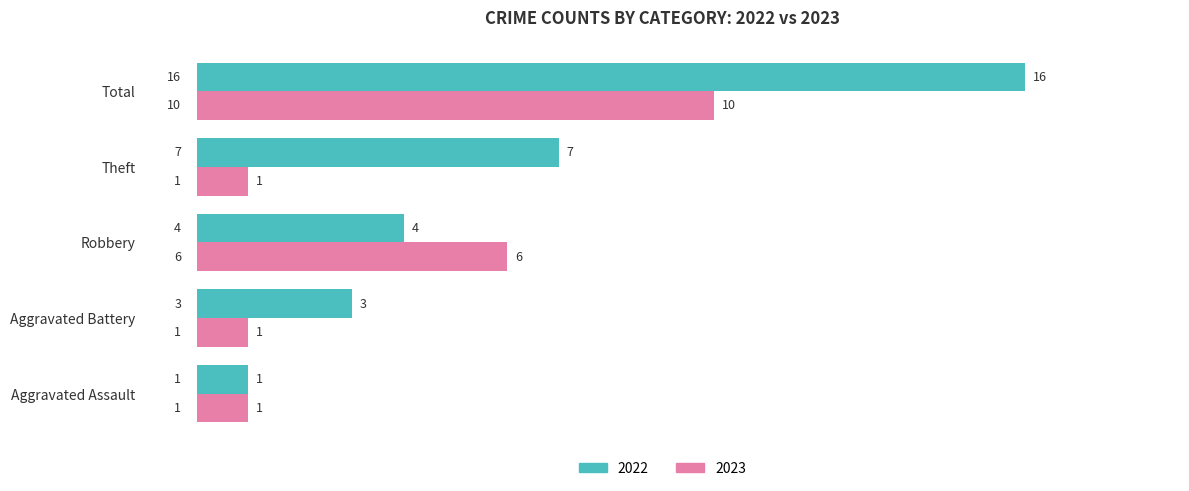

Read the 2022 value at Theft, to the nearest 5.

5